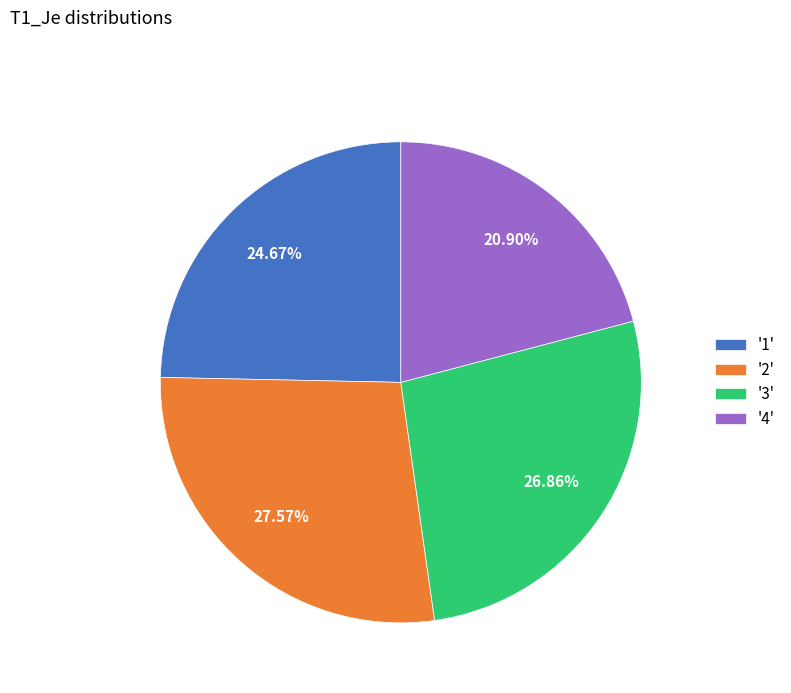

Is the sum of '4' and '3' greater than half?

No